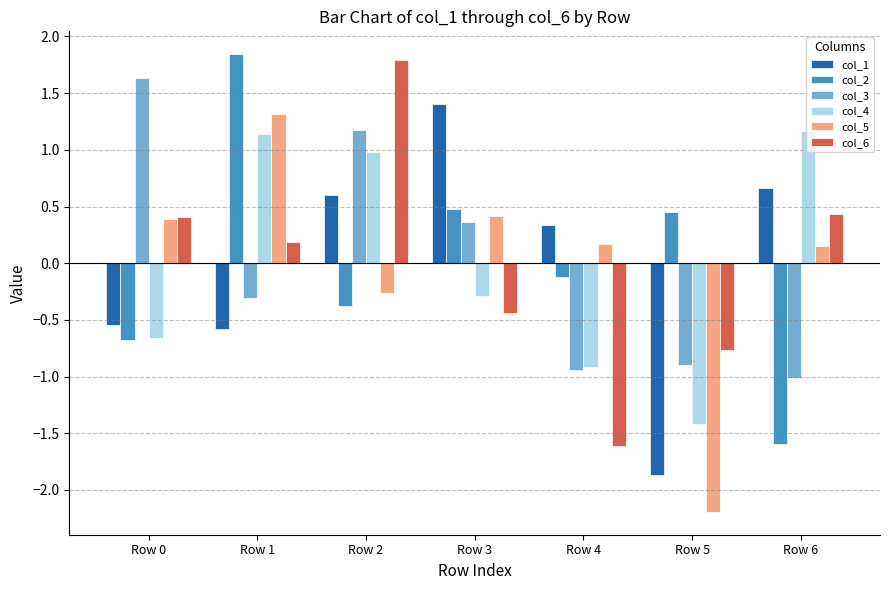

The value of col_6 at Row 0 is 0.4. True or false?

True